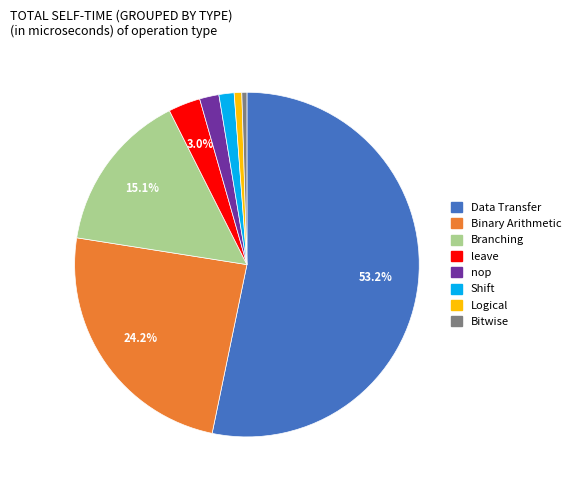

Which has a higher value, Shift or Bitwise?

Shift